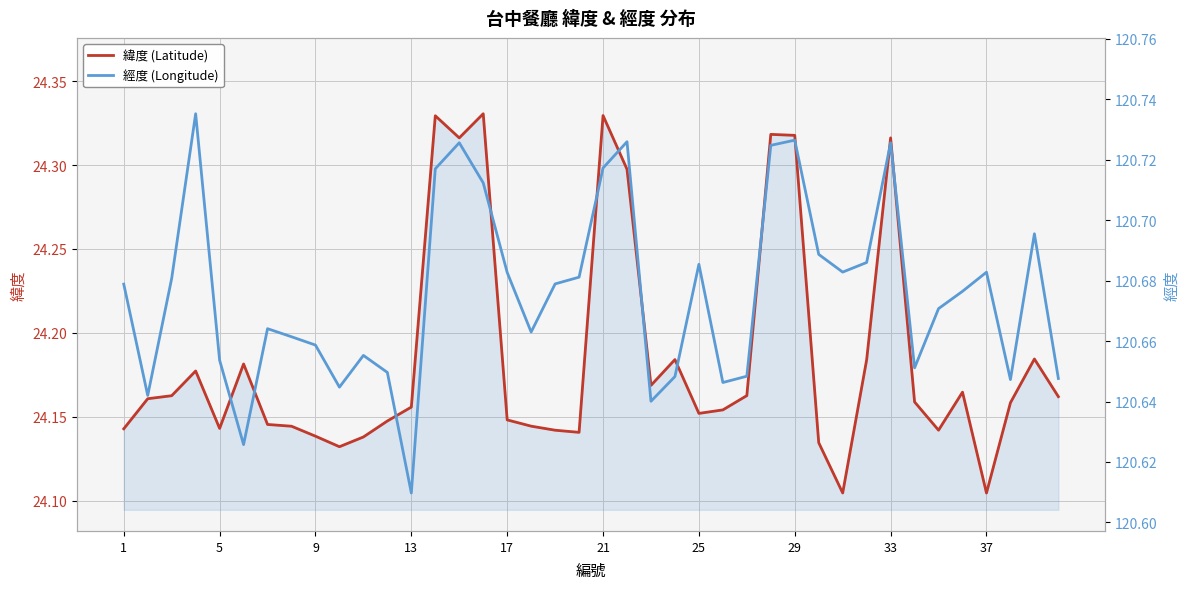

True or false: 經度 (Longitude) has more than 2 points higher than both neighbors.

True